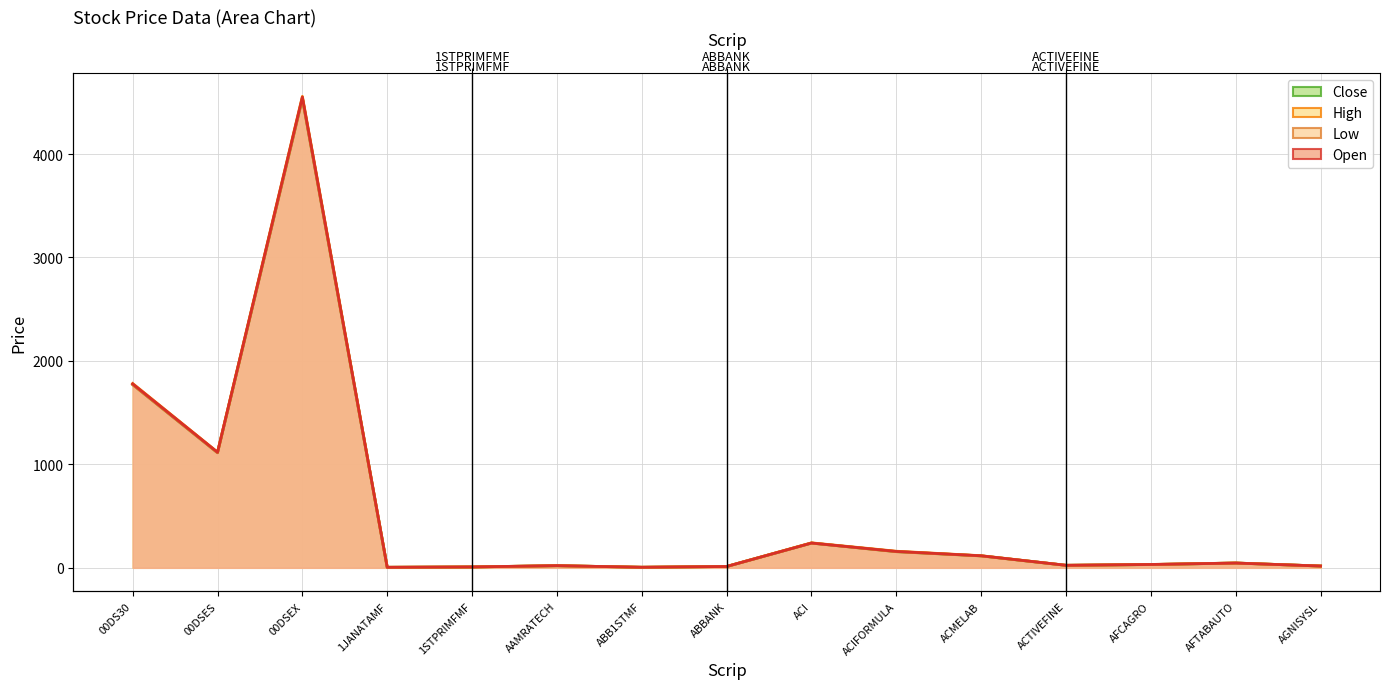

Count the number of data series in this chart.

4